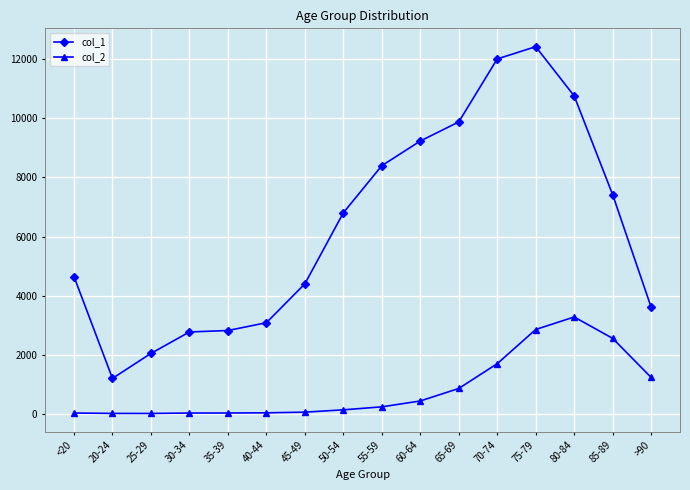

Which series has the largest range (max minus min)?

col_1